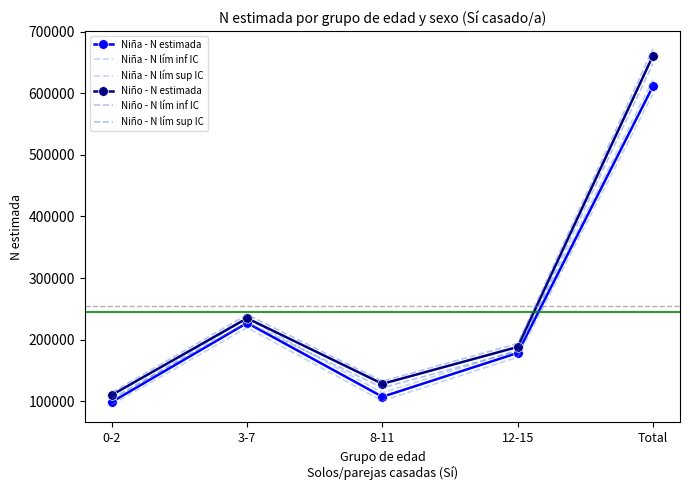

Which series has the widest spread of values?

Niño - N lím sup IC